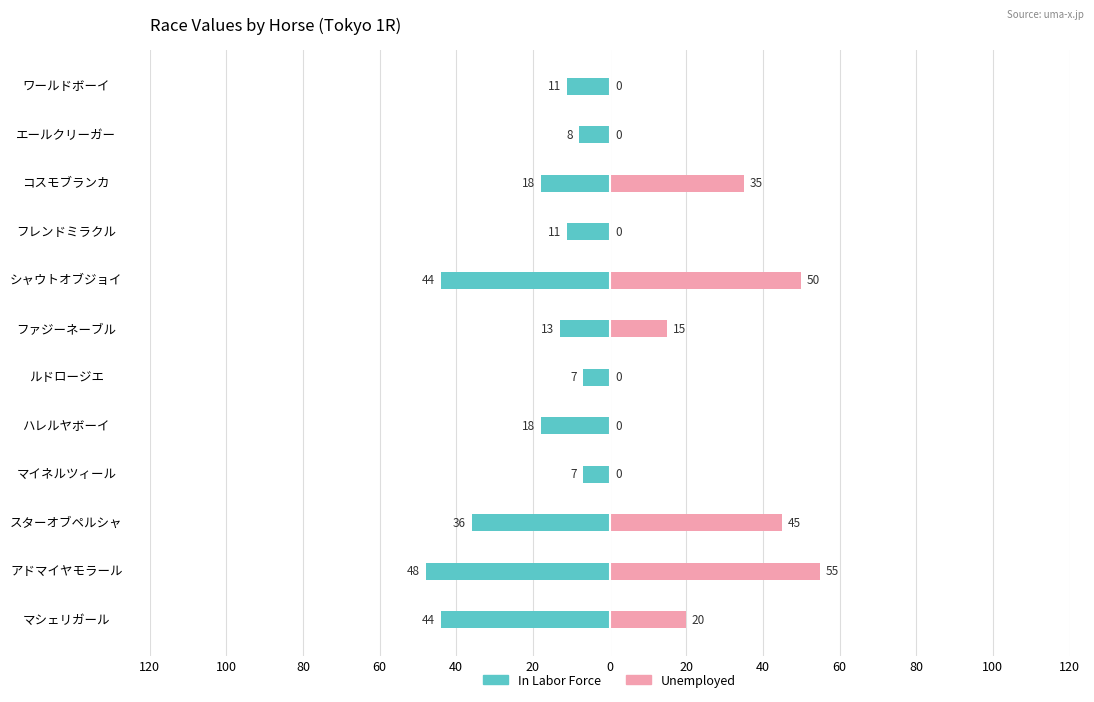

How many values in the Unemployed series exceed 15?

5